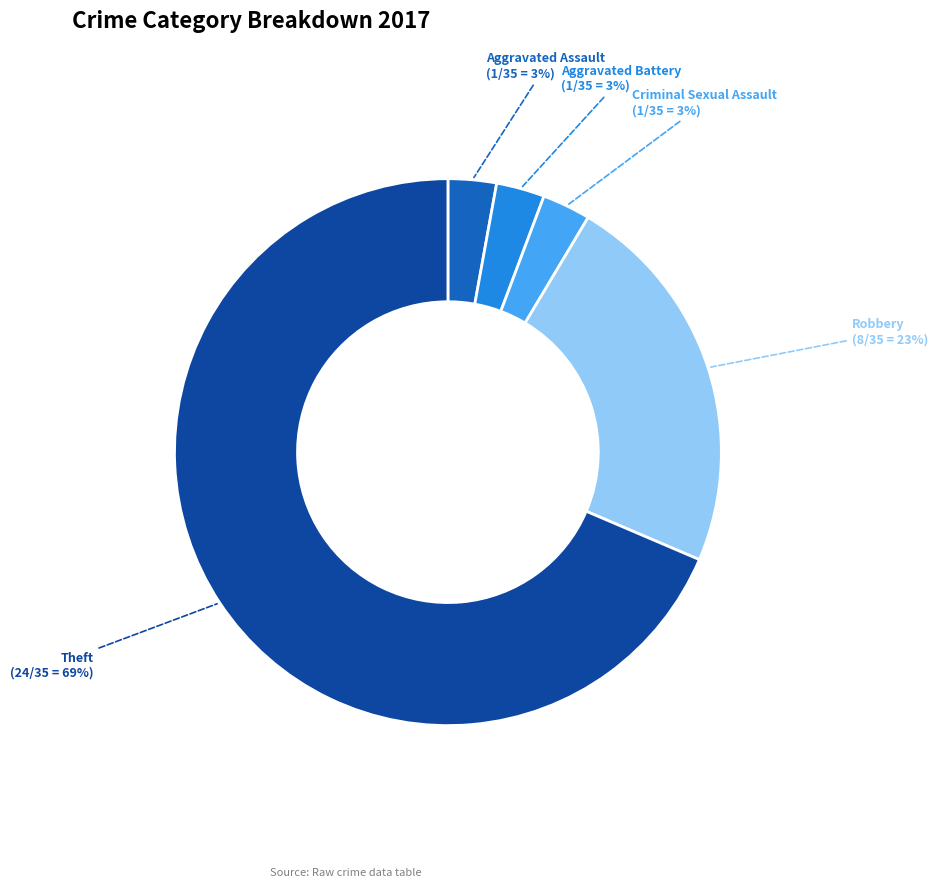

How many segments does this pie chart have?

5